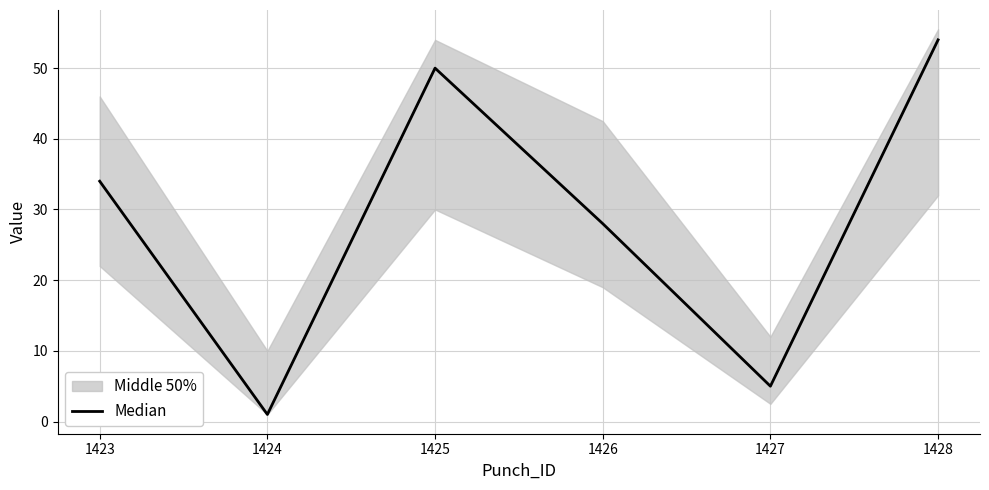

At which label does Median reach its minimum?

1424